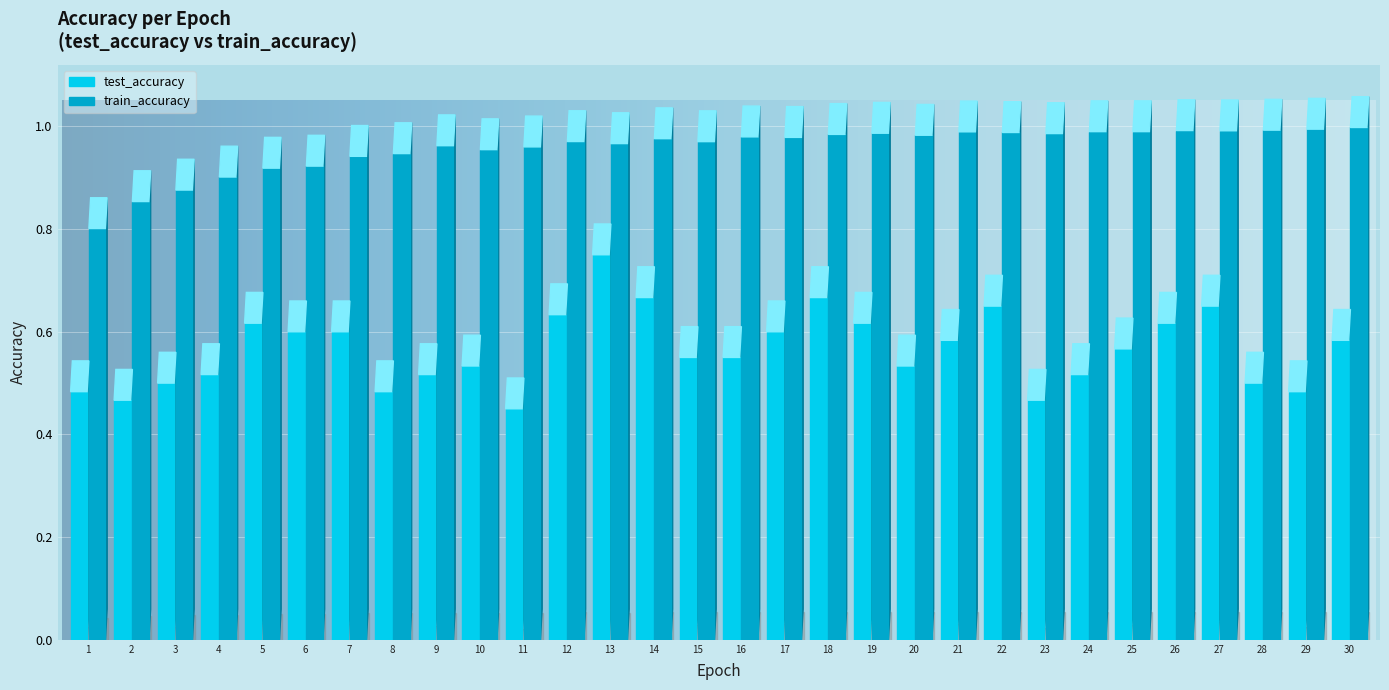

Rank the categories by test_accuracy value from highest to lowest.

13, 14, 18, 22, 27, 12, 5, 19, 26, 6, 7, 17, 21, 30, 25, 15, 16, 10, 20, 4, 9, 24, 3, 28, 1, 8, 29, 2, 23, 11